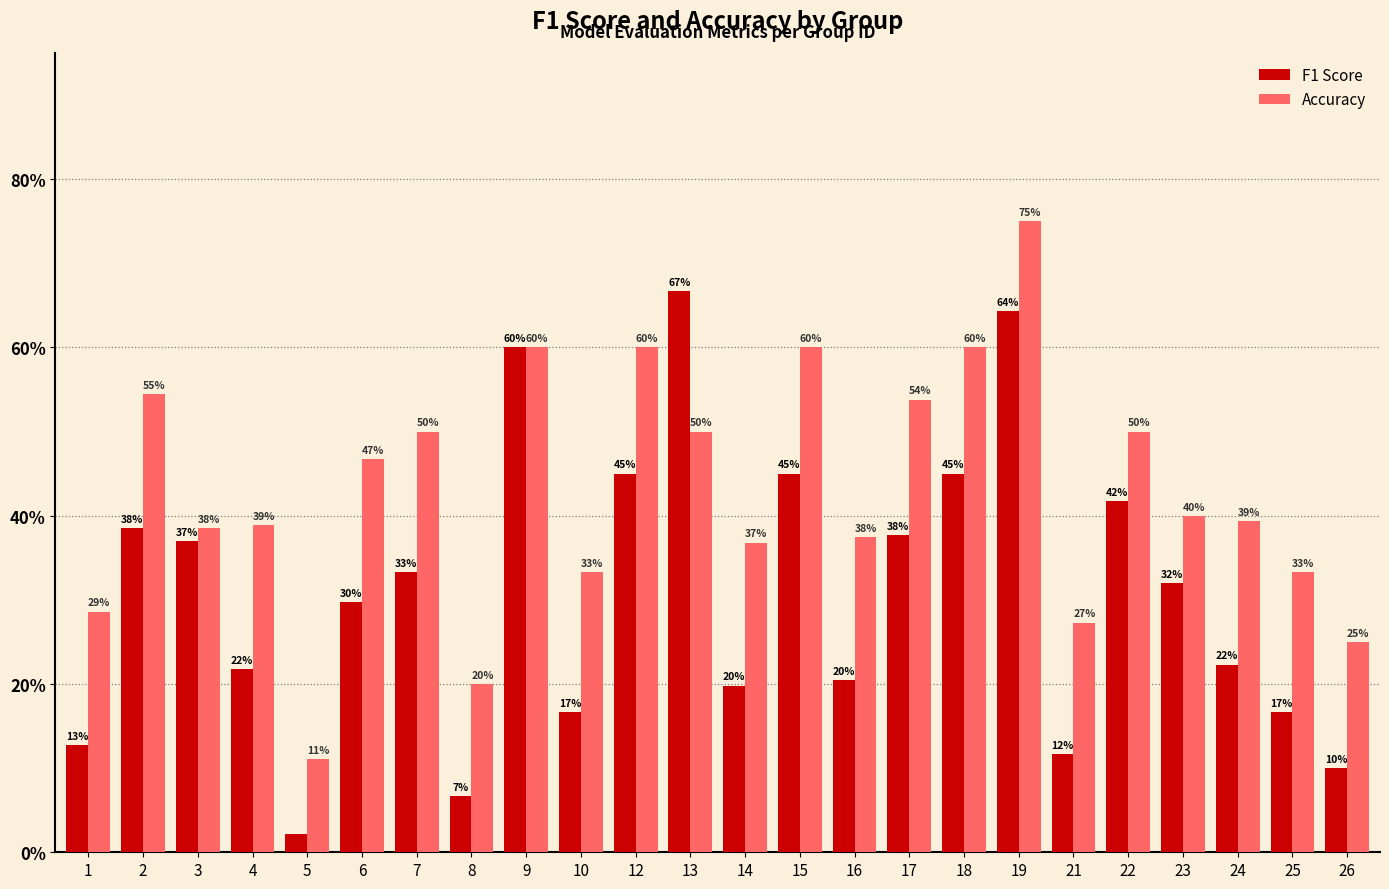

Rank the series at 25 from lowest to highest value.

F1 Score, Accuracy